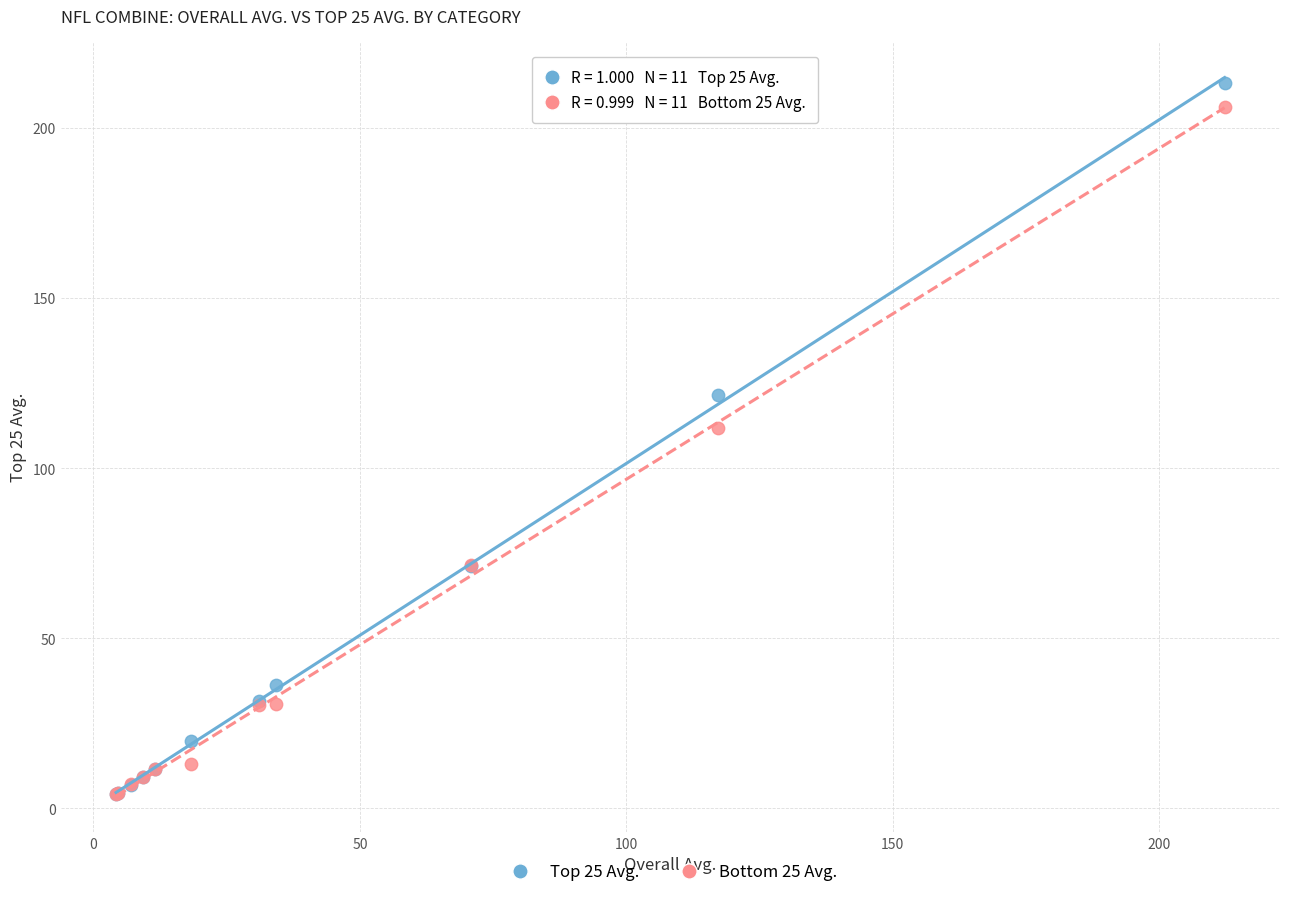

Across all series, what Y value is closest to 108?

111.9